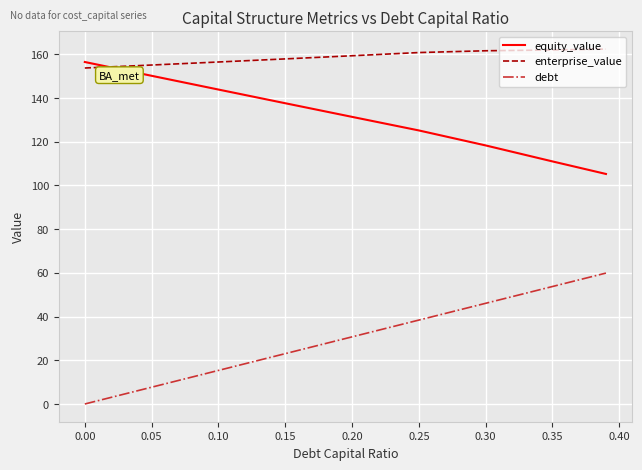

What are all the series names shown in the legend?

equity_value, enterprise_value, debt